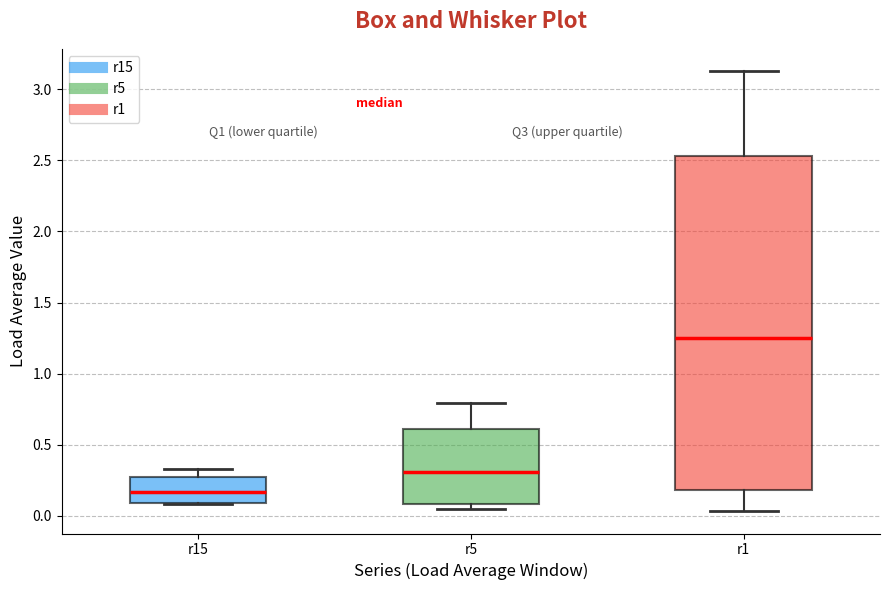

Reading left to right, transcribe this box plot: for each box, give where its median line is, the range the box spans, and where its two whiskers end, as read against the y-axis. The values are not printed on the chart, so give them approximately, as read against the axis.

r15: median 0.15, box 0.10 to 0.25, whiskers 0.10 to 0.35
r5: median 0.30, box 0.10 to 0.60, whiskers 0.05 to 0.80
r1: median 1.25, box 0.20 to 2.55, whiskers 0.05 to 3.15